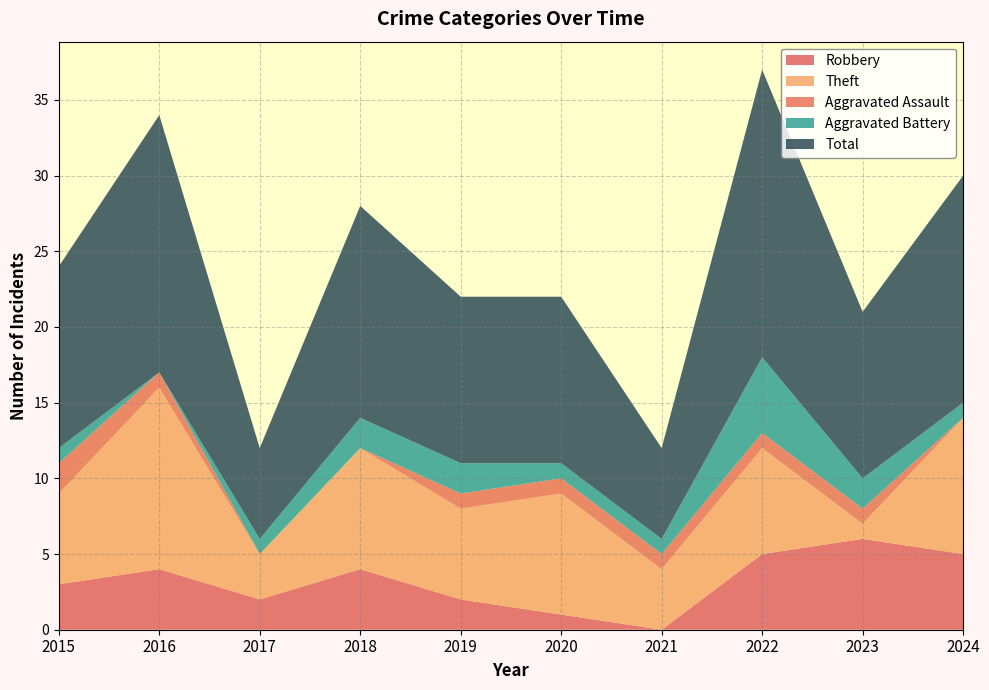

Which series has the largest total across all categories?

Total